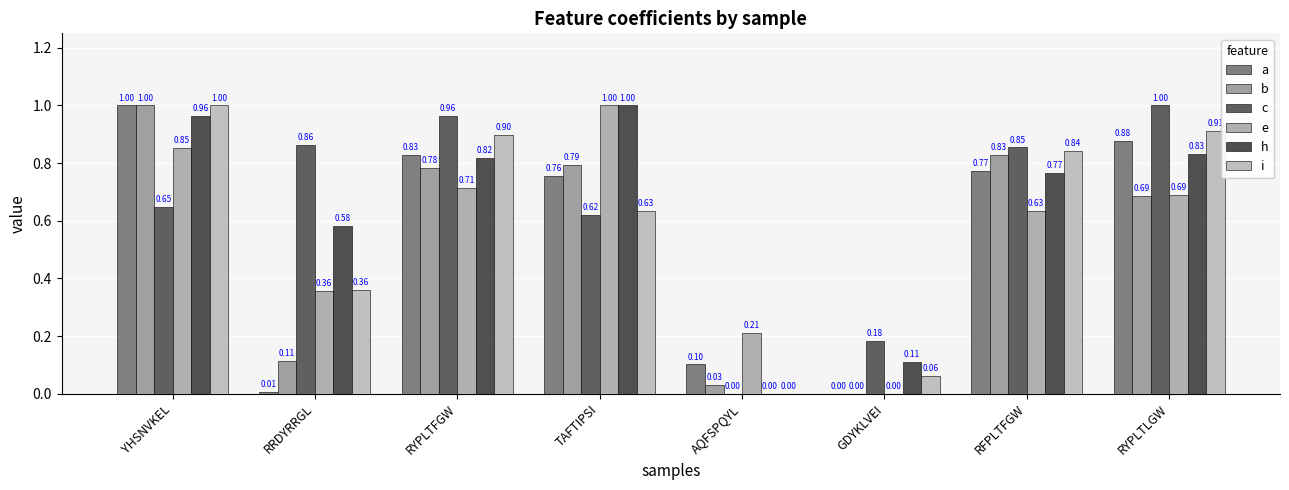

Which series has the largest total across all categories?

c